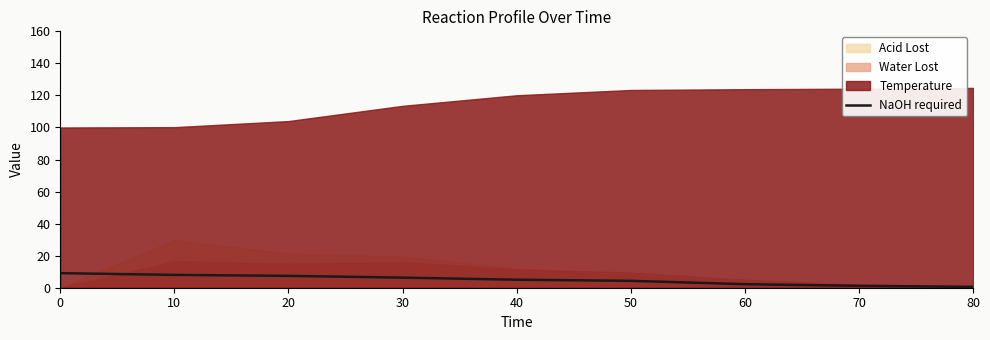

Rank the categories by value from lowest to highest.

80, 70, 60, 50, 40, 30, 20, 10, 0